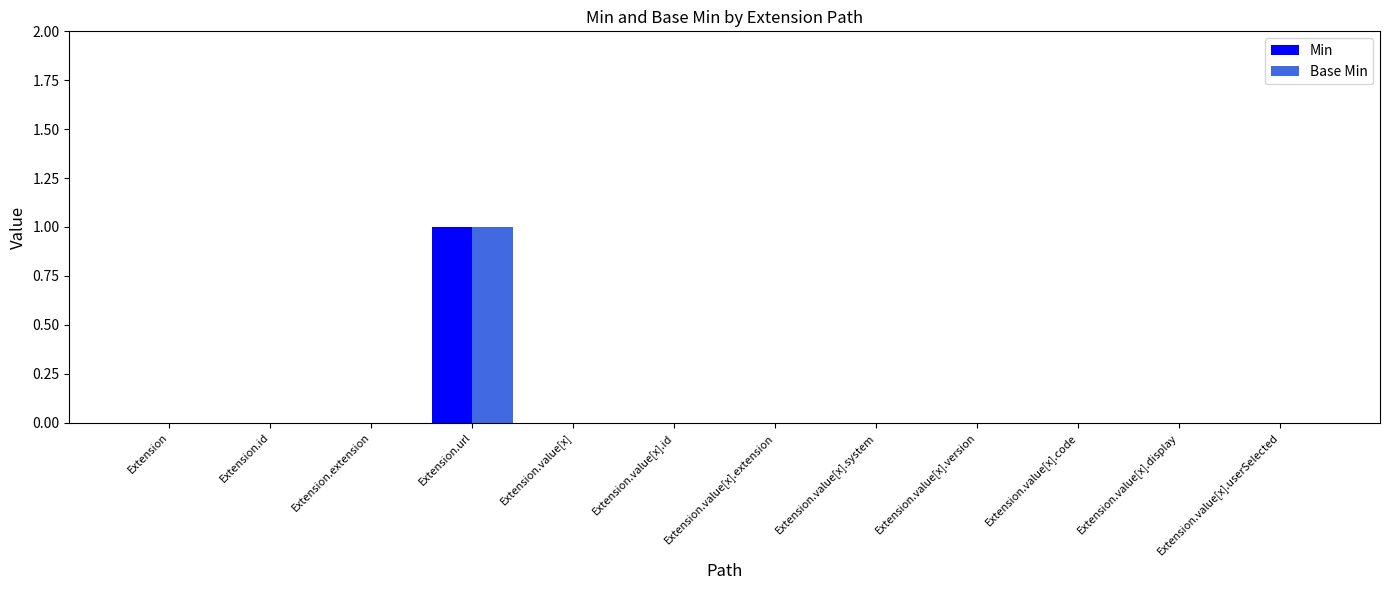

At which category is the sum across all series the highest?

Extension.url